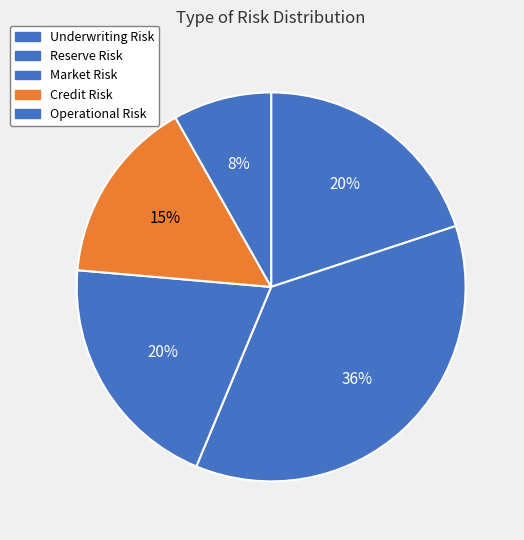

How many segments does this pie chart have?

5